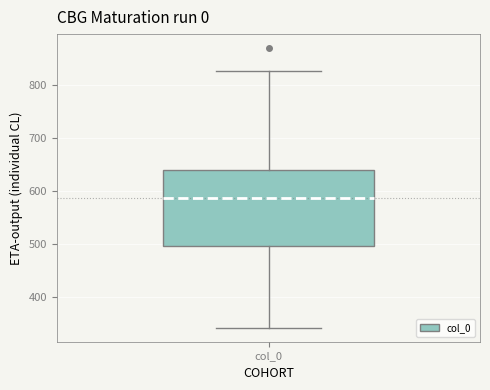

Where does the median line of the box for col_0 sit on the y-axis? The values are not printed on the chart, so give them approximately, as read against the axis.

590